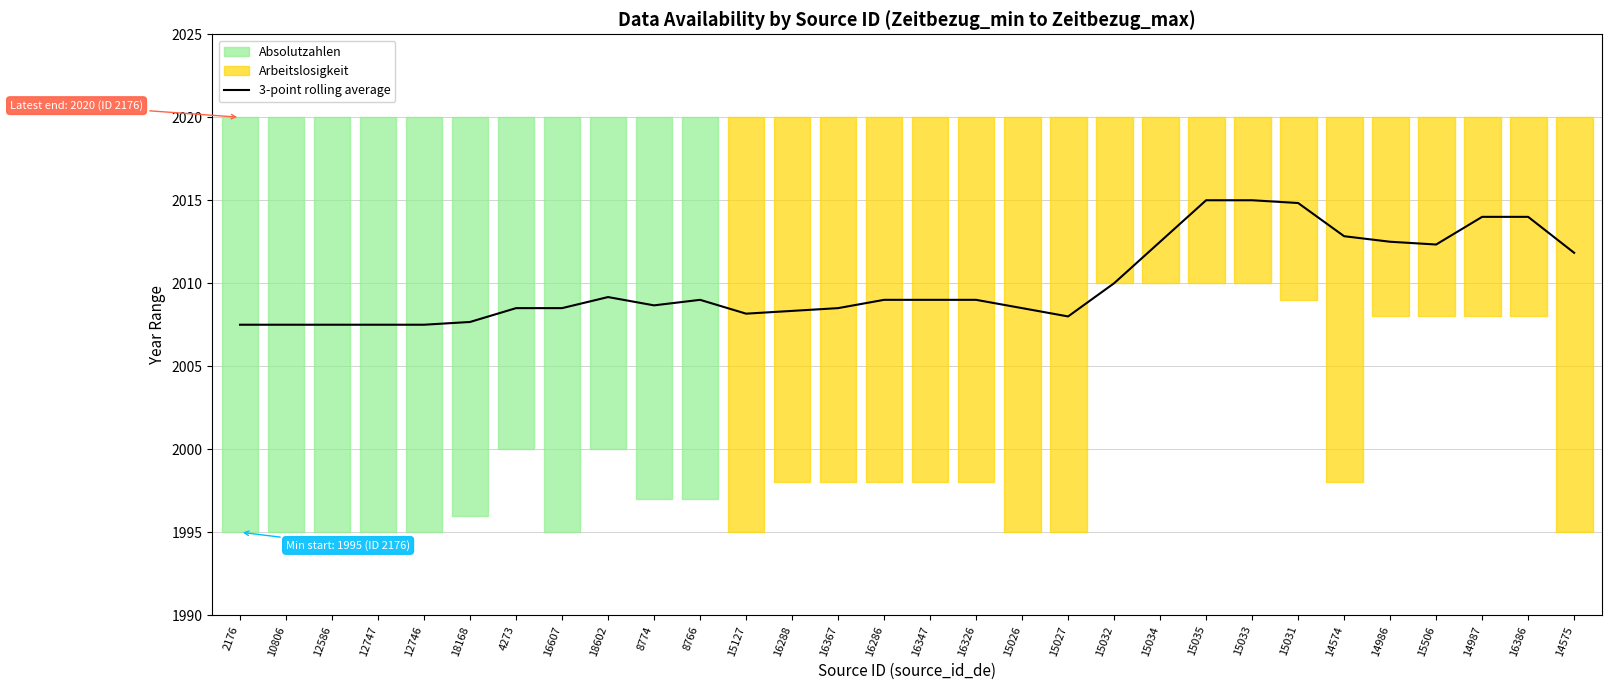

How many values are below 2009?

14